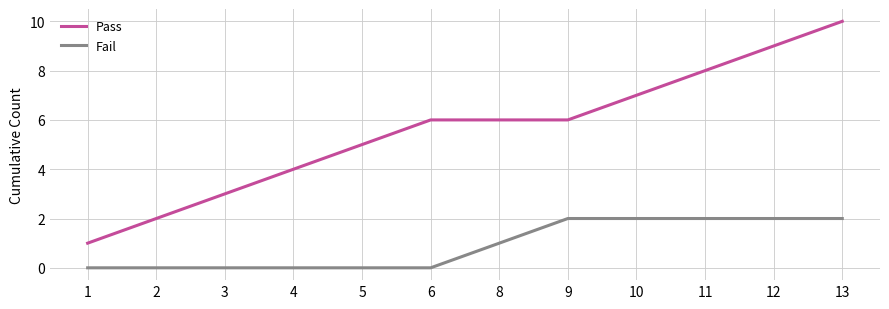

List the series in order of their overall mean, lowest first.

Fail, Pass